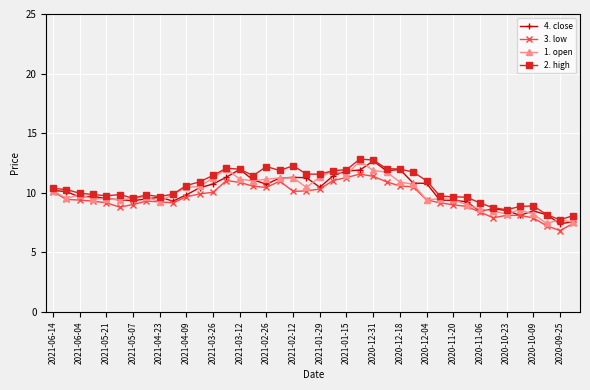

True or false: 3. low has more than 0 points higher than both neighbors.

True